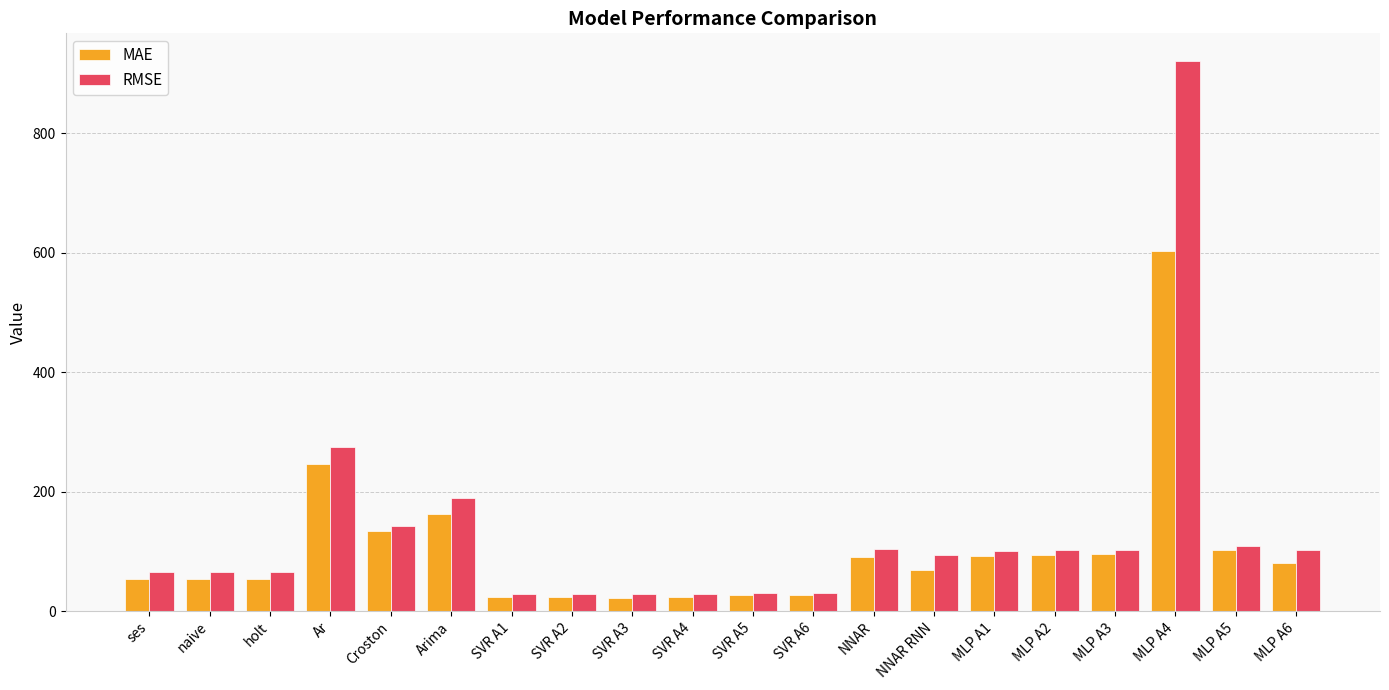

What is the difference between the MAE values at MLP A3 and MLP A4?

507.8